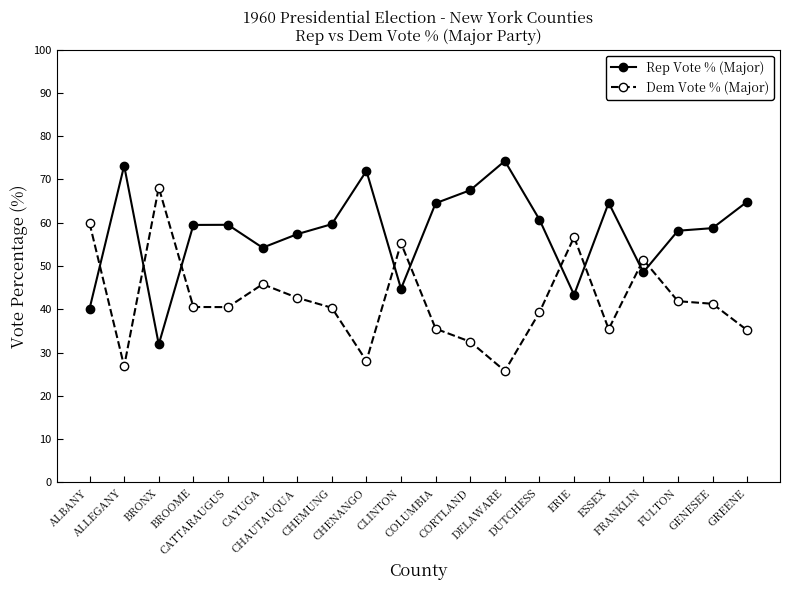

What is the maximum value shown in the chart?

74.3